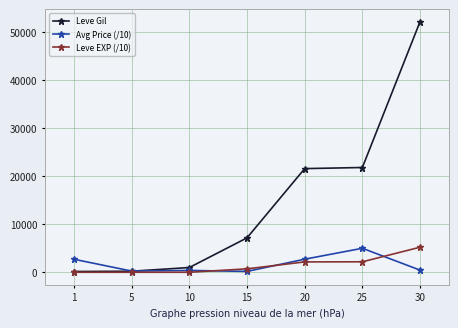

At which category is the sum across all series the highest?

30